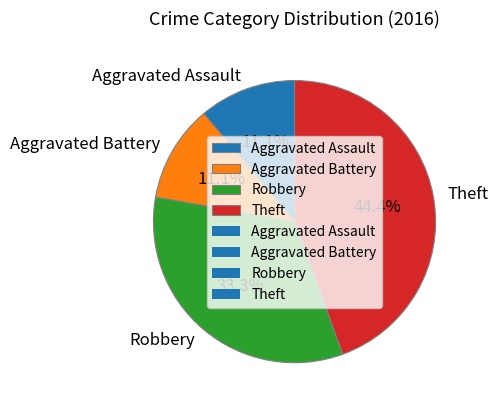

True or false: Robbery accounts for 33% of the total.

True